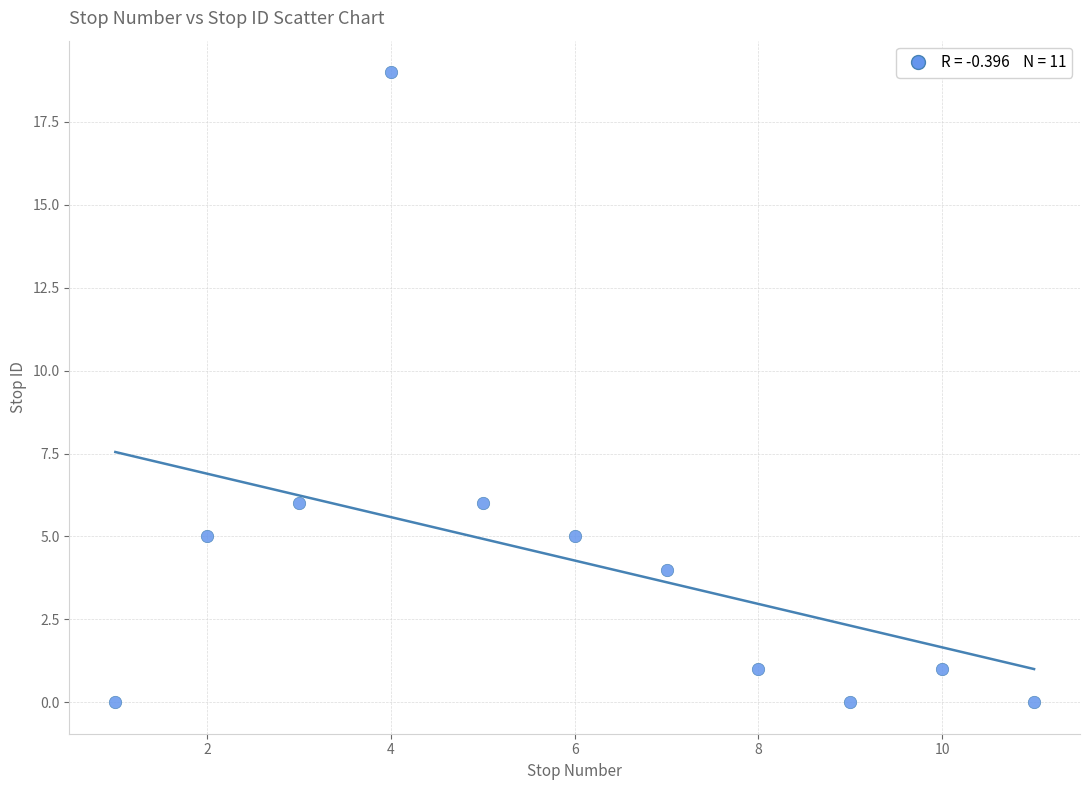

What is the range of X values (max minus min)?

10